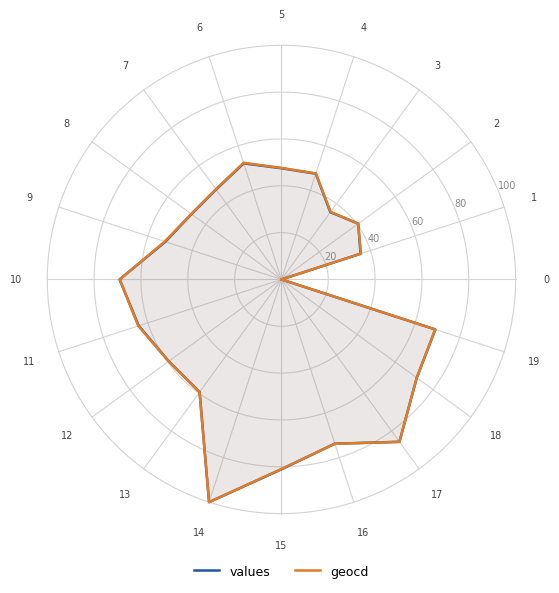

Between 12 and 17, which is larger?

17